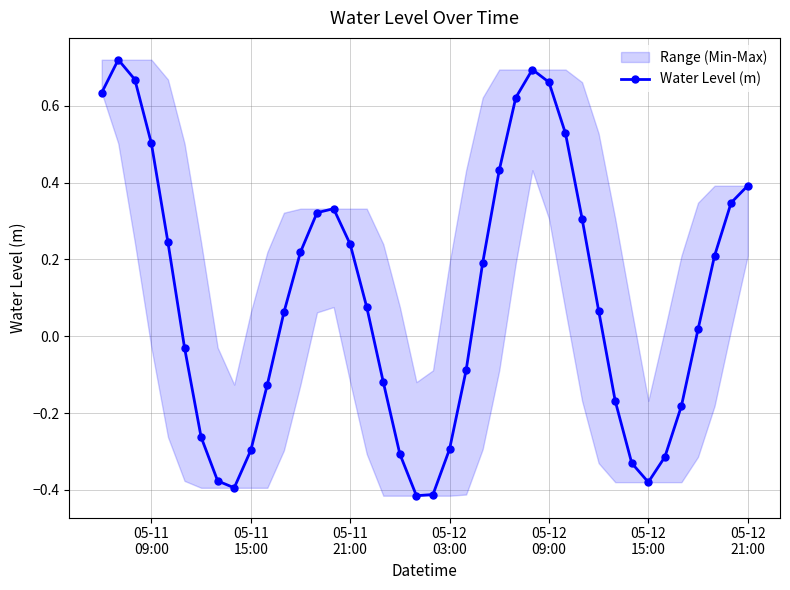

What is the value of the 21st point from the left?

-0.4